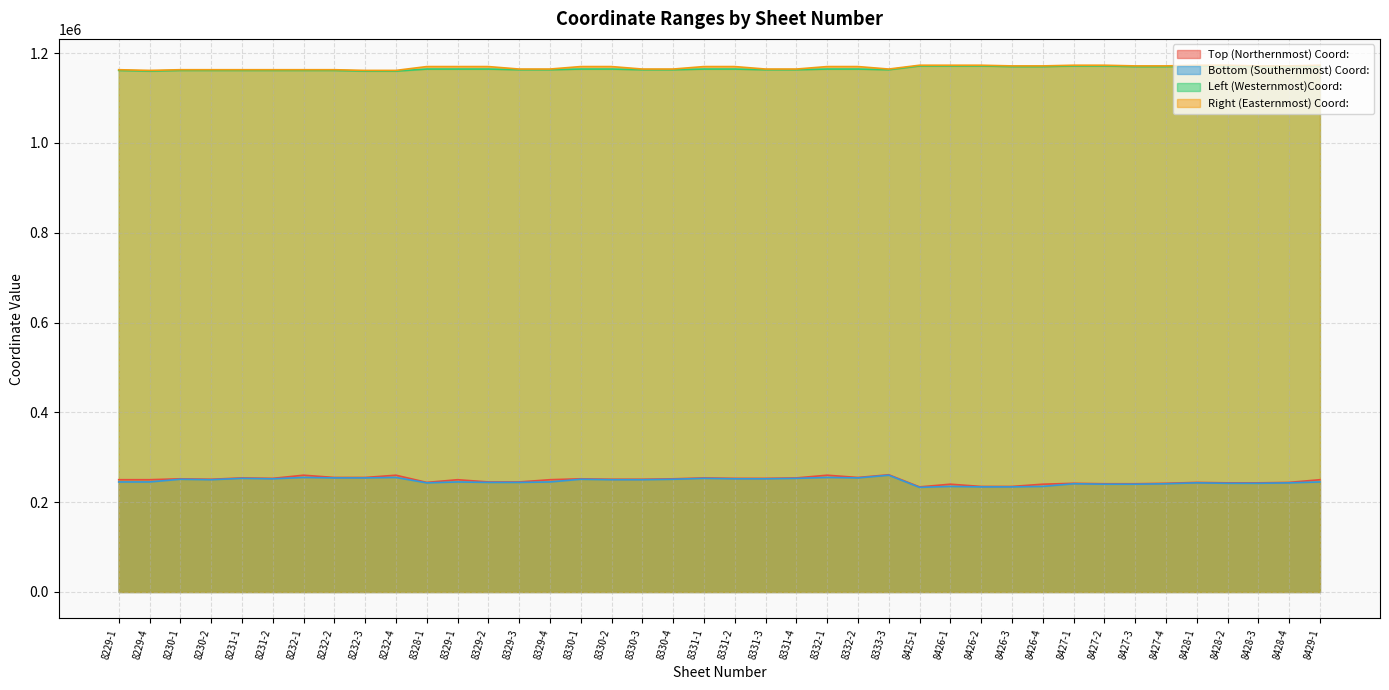

What is the difference between the maximum and second lowest values in the Left (Westernmost)Coord: series?

11500